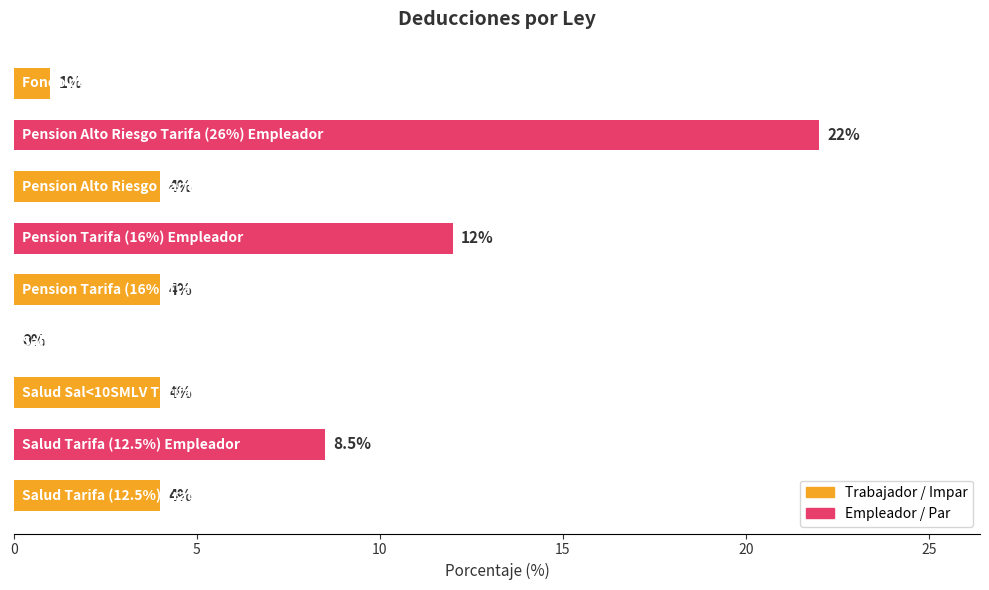

How many data points does each series have?

9